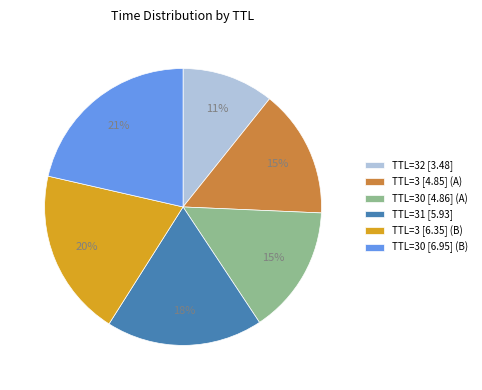

Does TTL=30 [6.95] (B) account for over 50% of the chart?

No